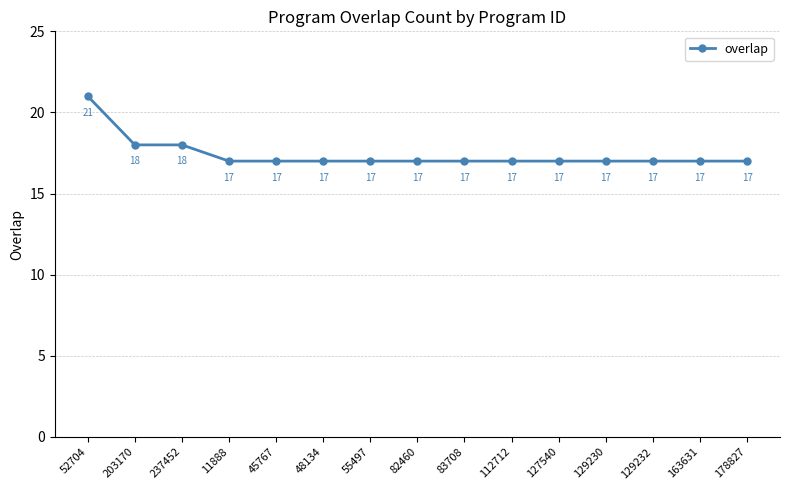

How many values are between 17 and 18?

14